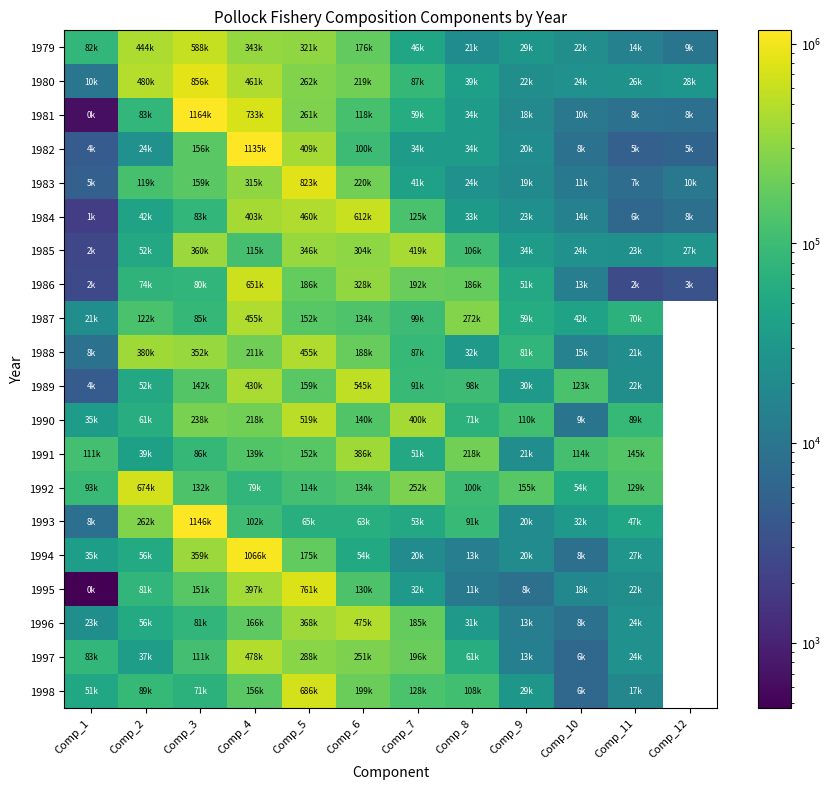

How many values in the 1997 series exceed 111673?

4